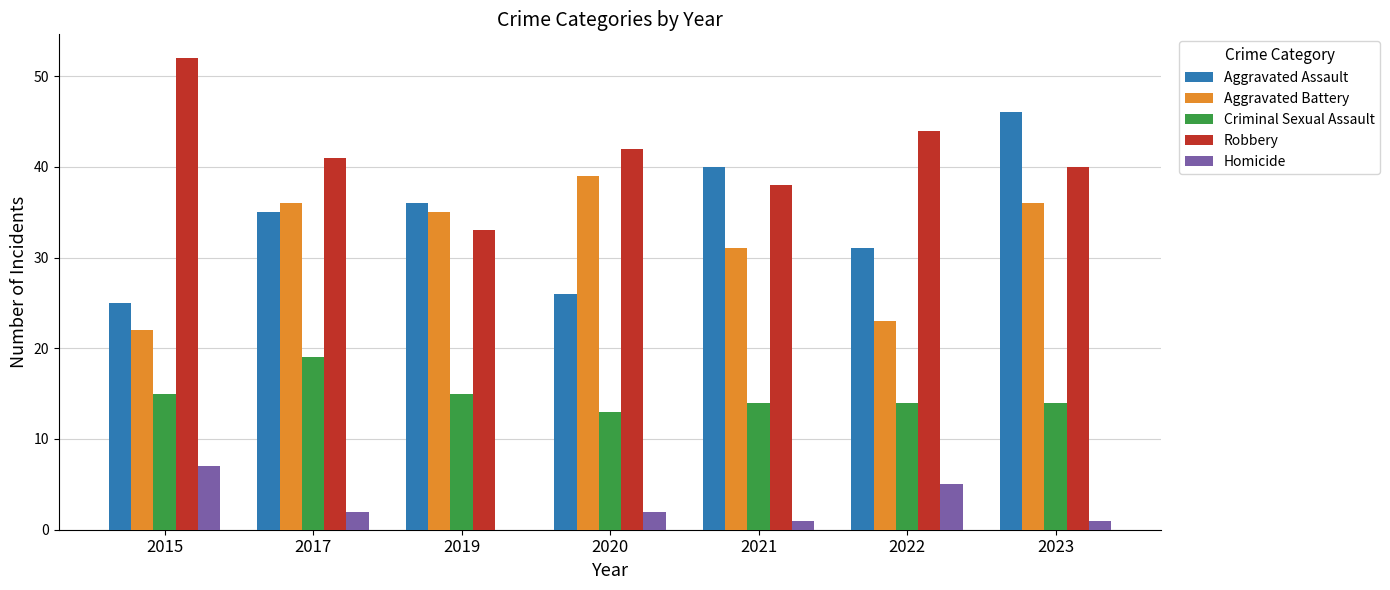

At which category is the sum across all series the highest?

2023